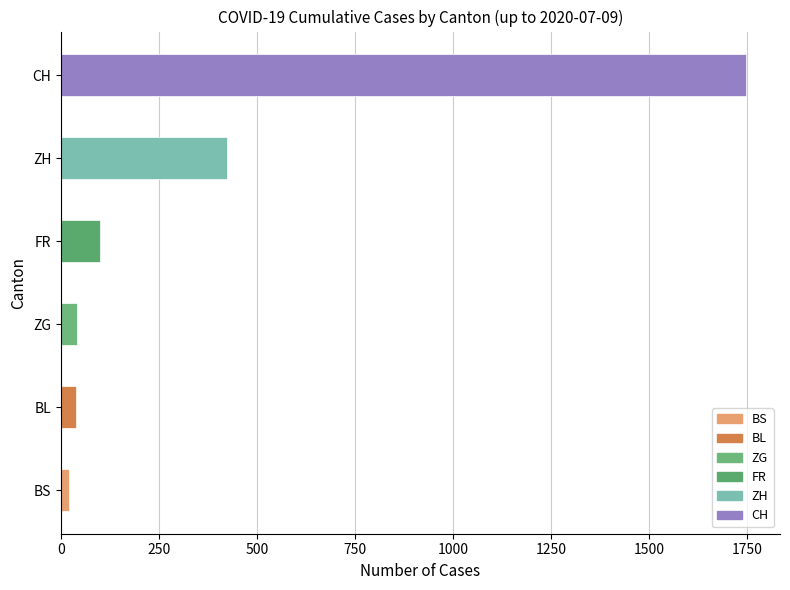

Are the bars horizontal?

Yes